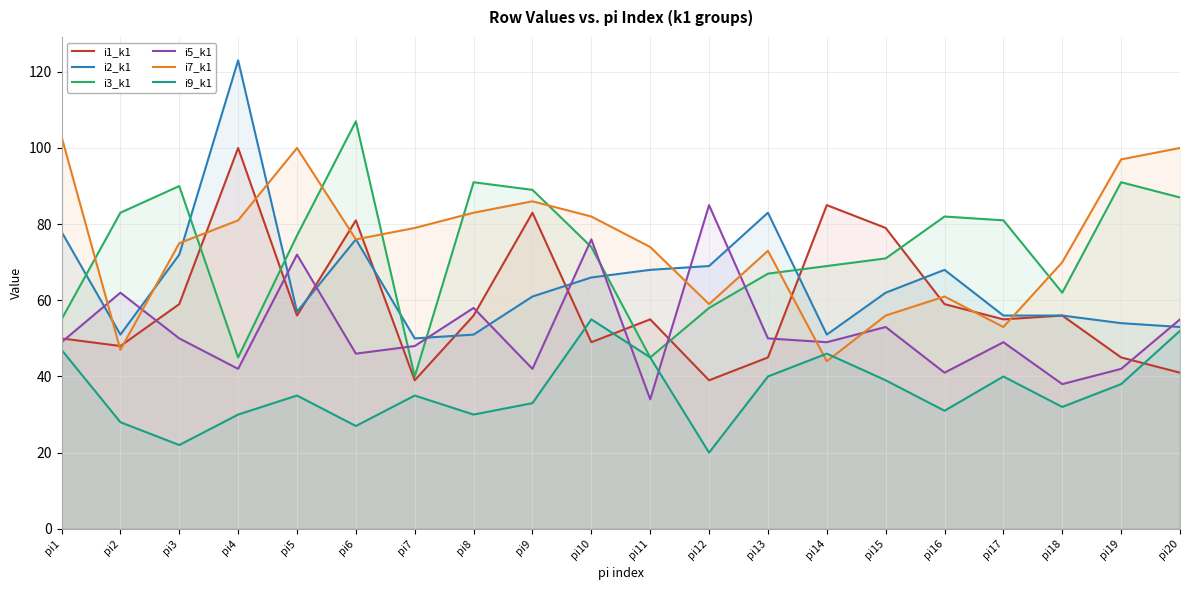

Which label corresponds to the largest value in the chart?

pi4